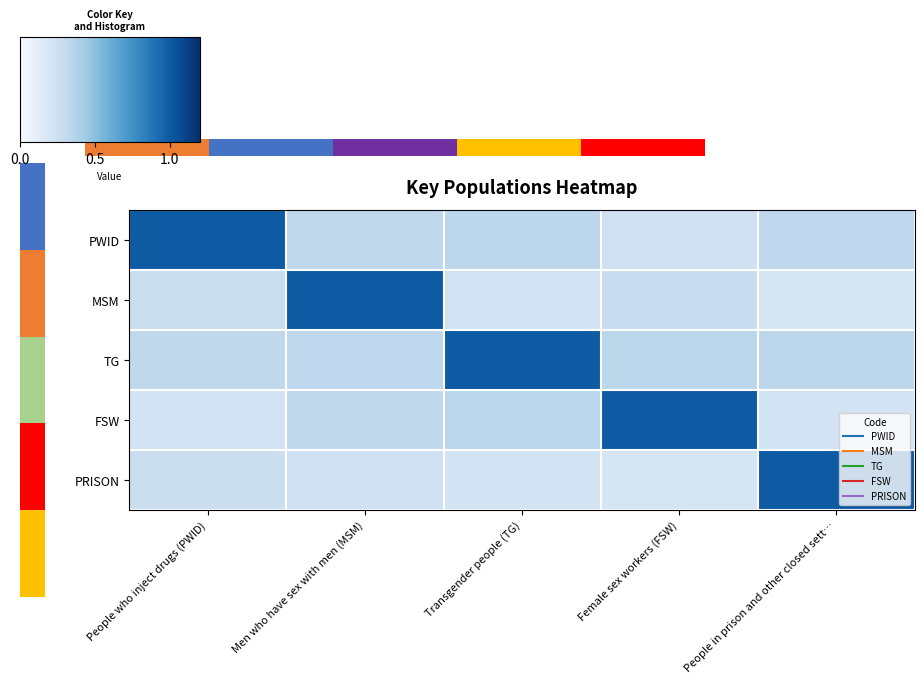

At which category is the sum across all series the highest?

Men who have sex with men (MSM)